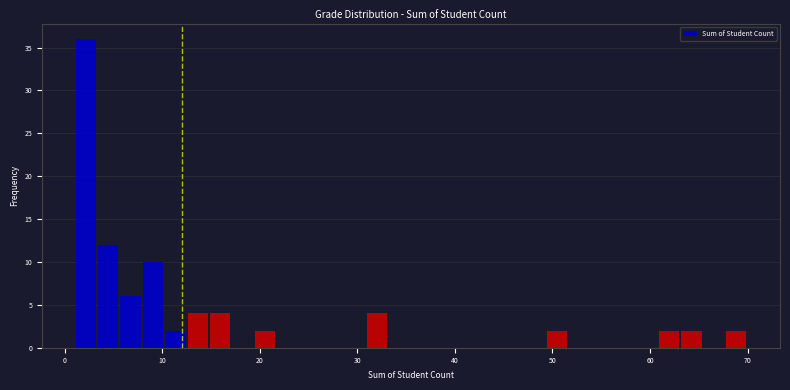

Read against the x-axis, roughly where is the centre of the tallest bar?

2